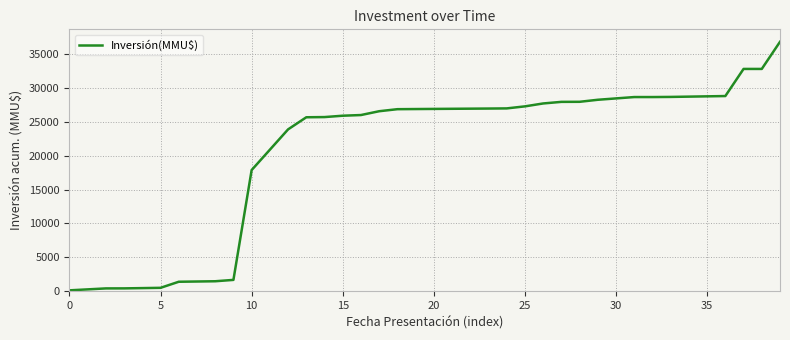

What is the minimum value shown in the chart?

142